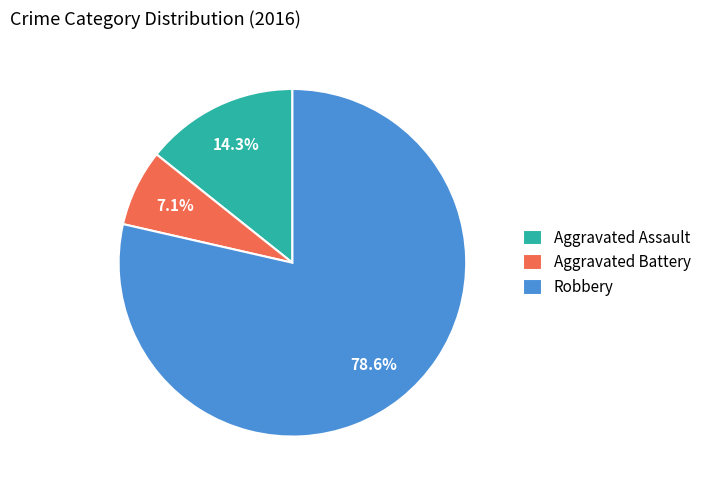

To the nearest percent, what percentage of the pie is Aggravated Assault?

14%